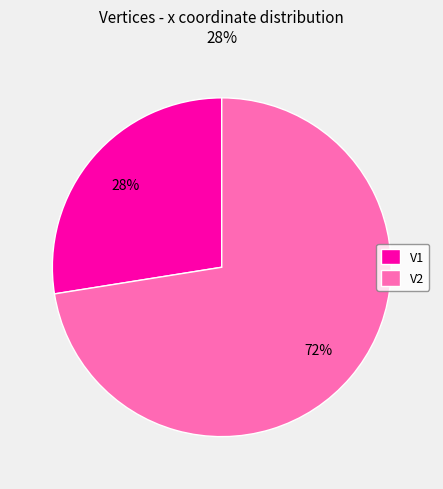

To the nearest percent, what is the average slice percentage?

50%